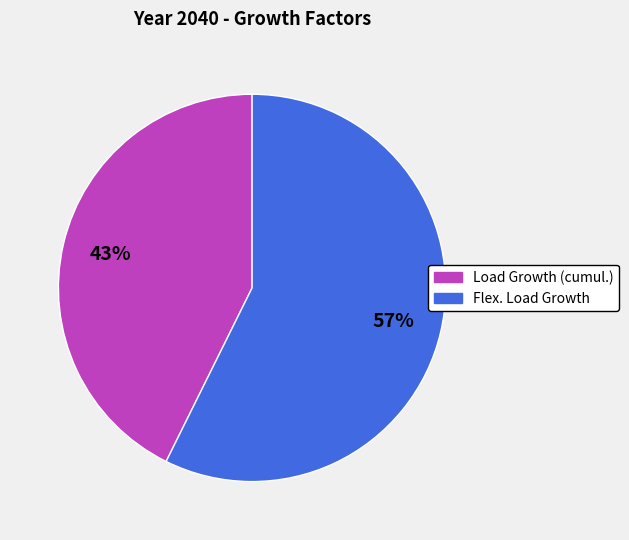

Which category has the smallest portion of the pie?

Load Growth (cumul.)